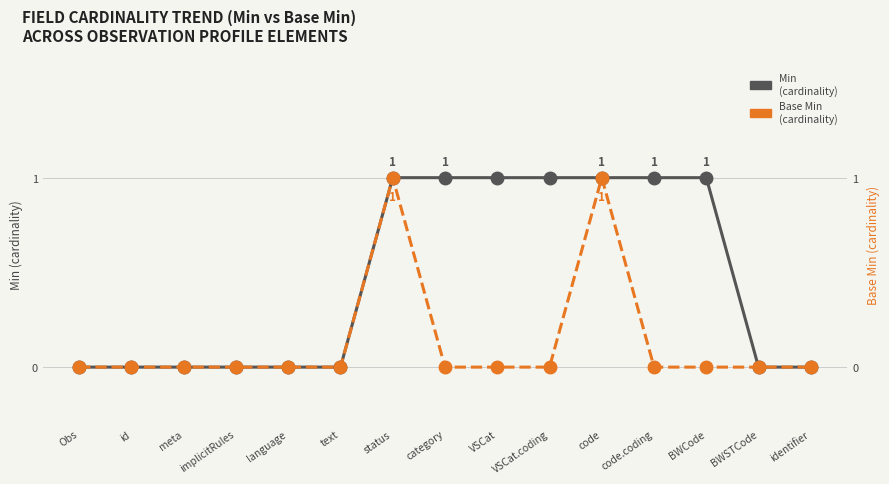

What is the sum of the Min values at VSCat.coding and meta?

1